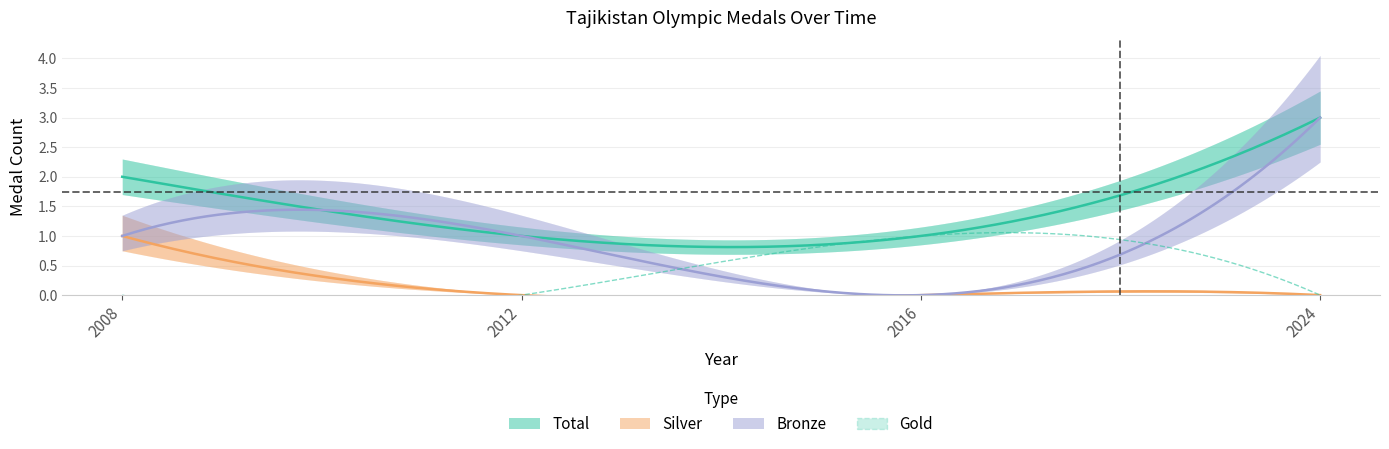

Reading left to right, what are all the values shown in this chart?

Gold: 0	0	1	0
Silver: 1	0	0	0
Bronze: 1	1	0	3
Total: 2	1	1	3